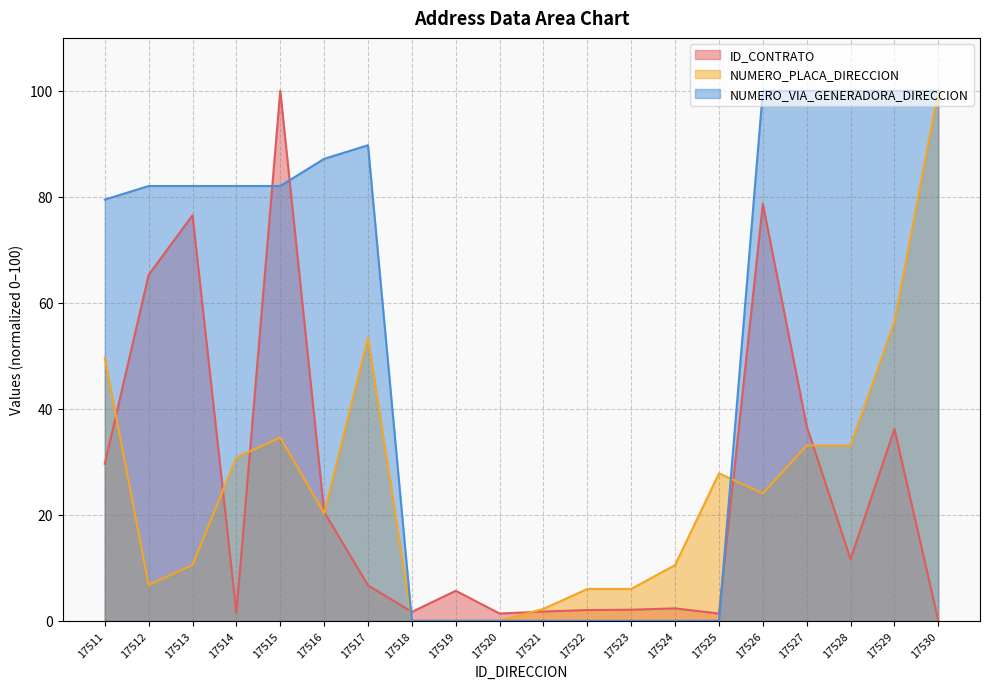

At which category does NUMERO_VIA_GENERADORA_DIRECCION reach its first local peak?

17517